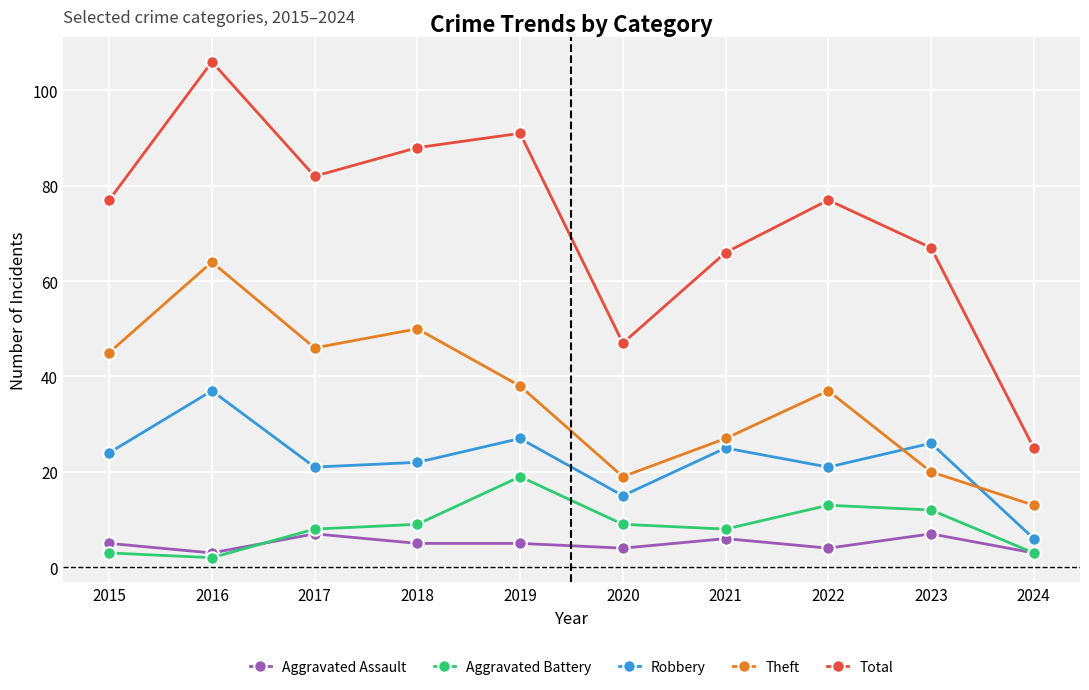

Read the Aggravated Assault value at 2024.

3